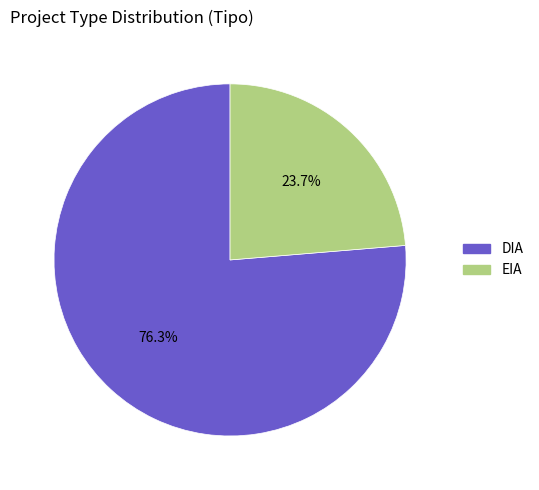

How many segments does this pie chart have?

2